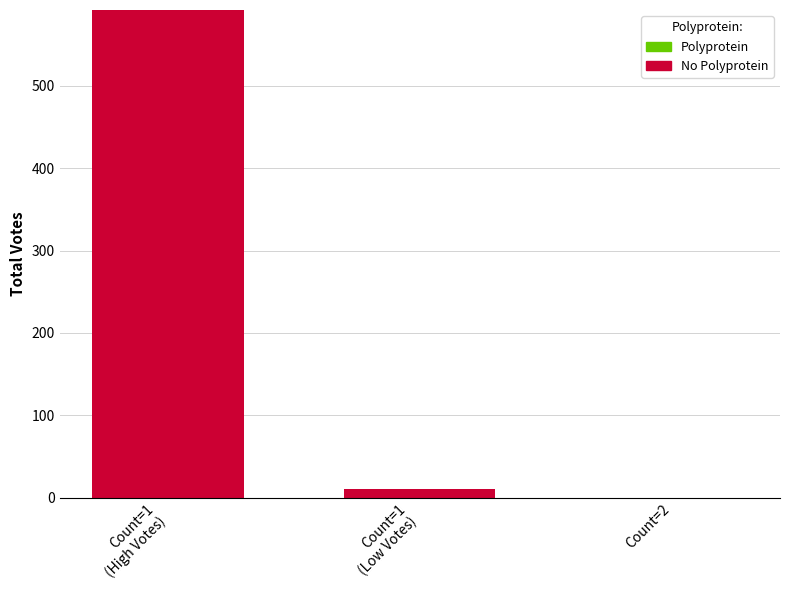

Is it true that the value at Count=2 is -296?

False